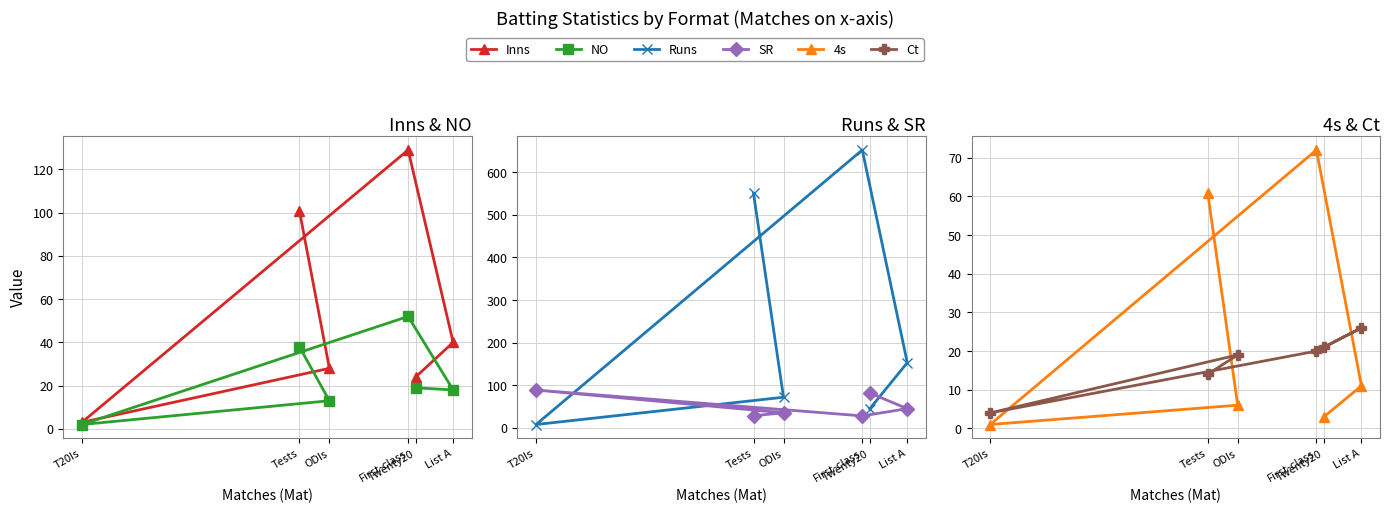

What is the difference between the Inns values at List A and T20Is?

37.0